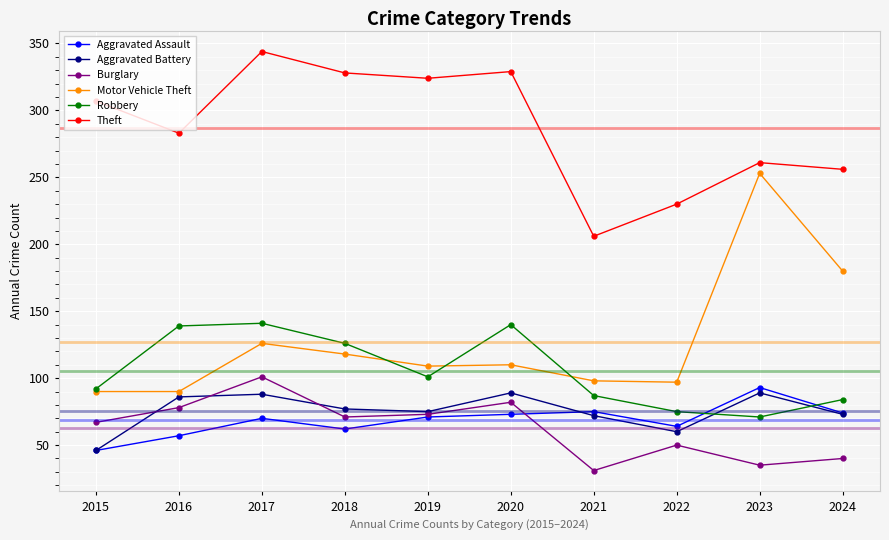

What is the value of the Robbery point at the 10th from the left?

84